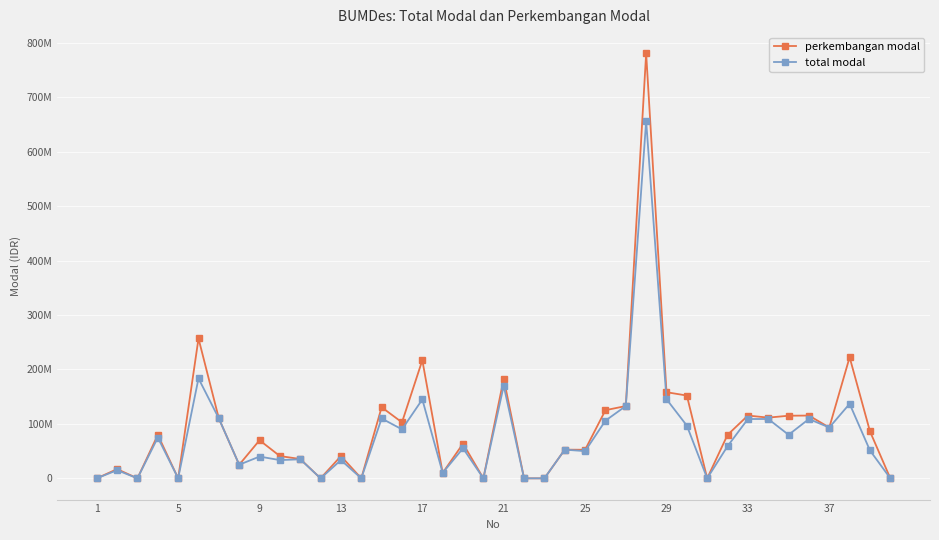

Which series has the largest total across all categories?

perkembangan modal